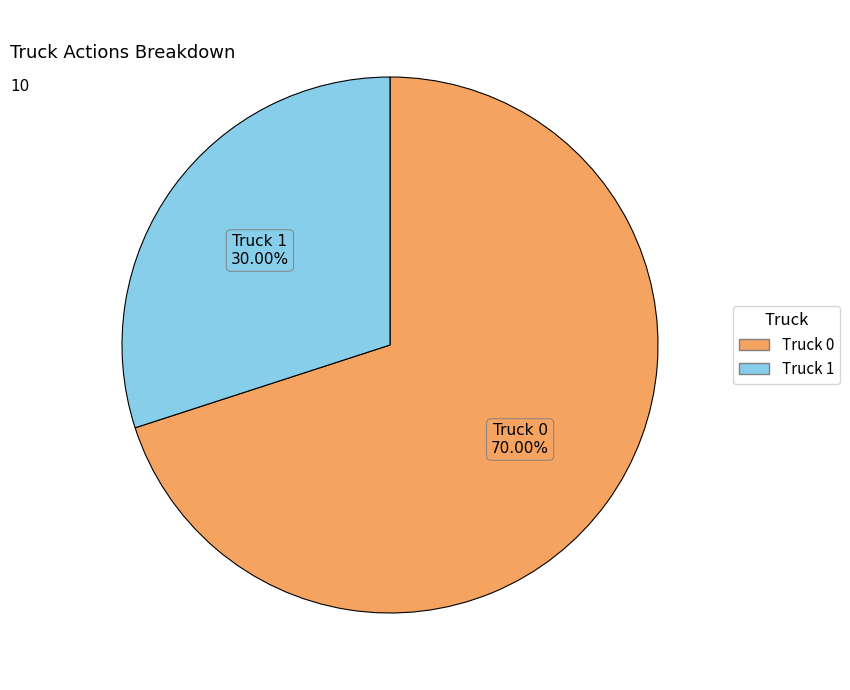

The Truck 0 slice represents 78% of the pie. True or false?

False